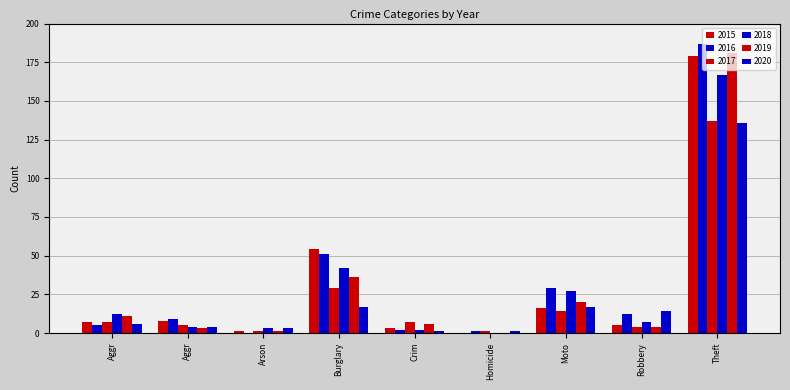

How many groups of bars are there?

9